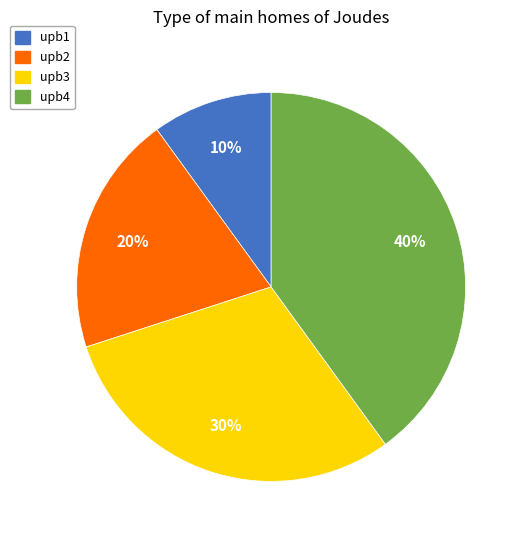

To the nearest percent, what portion does upb2 represent?

20%